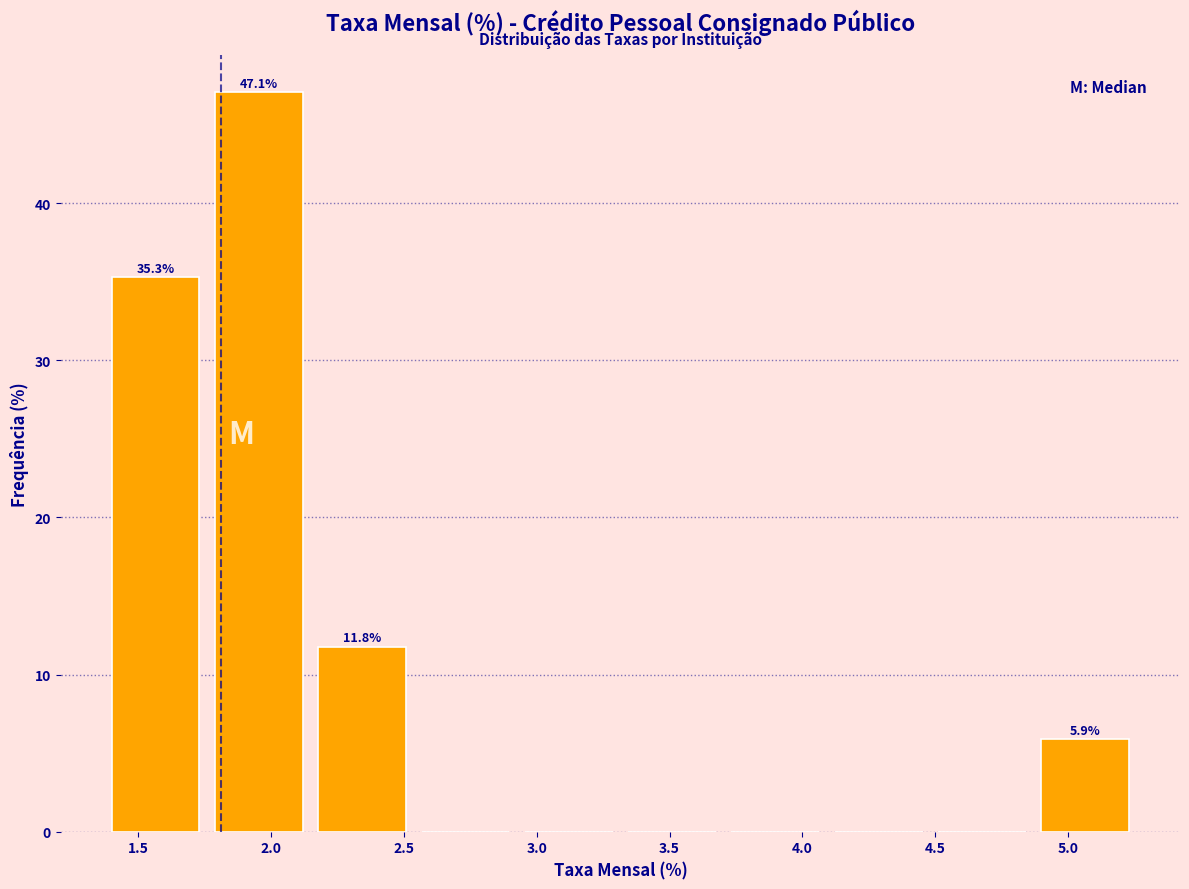

Which range on the x-axis has the tallest bar?

1.75 to 2.15